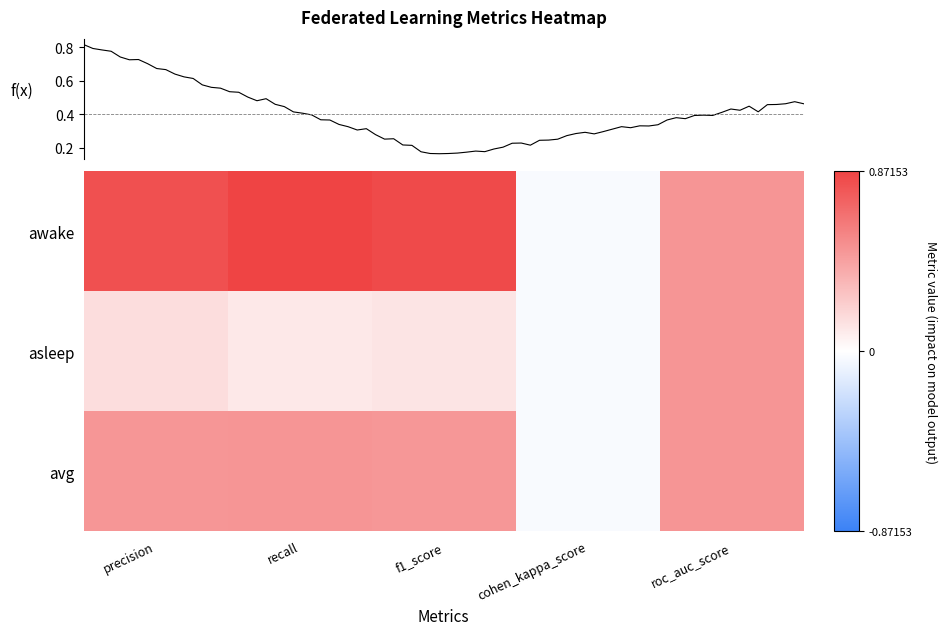

How many values in the avg series are below 0?

1